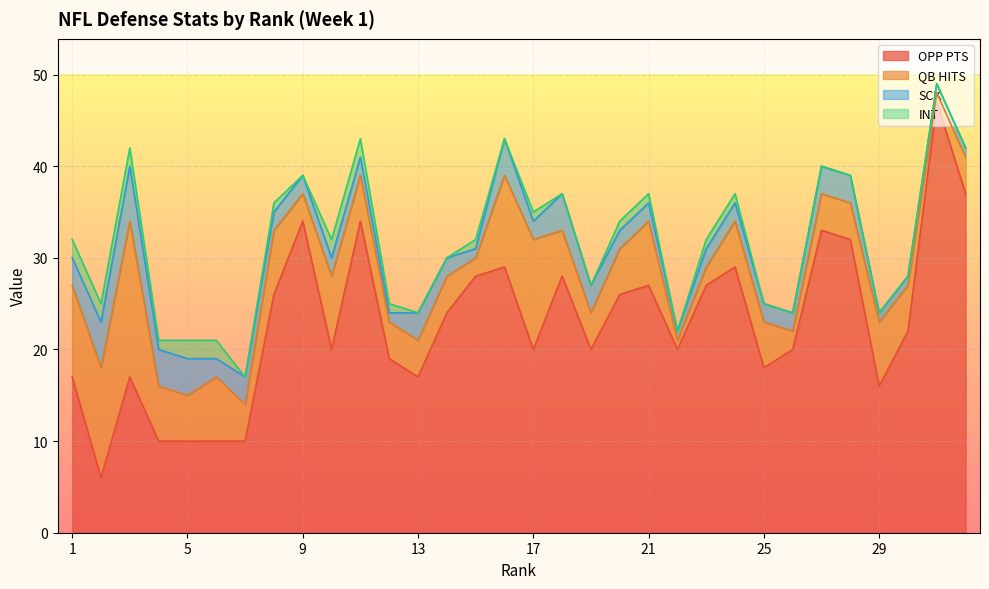

Count the SCK values in the range 2 to 3.

19